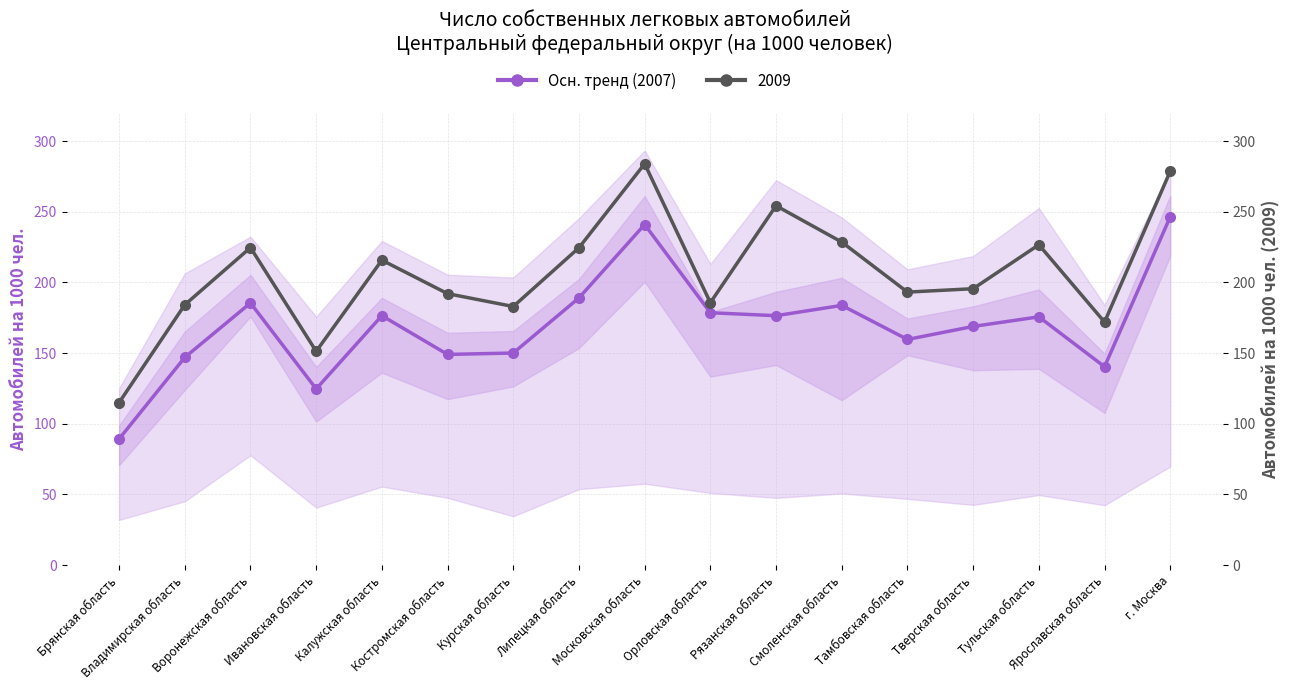

What is the sum of all values?

2882.4